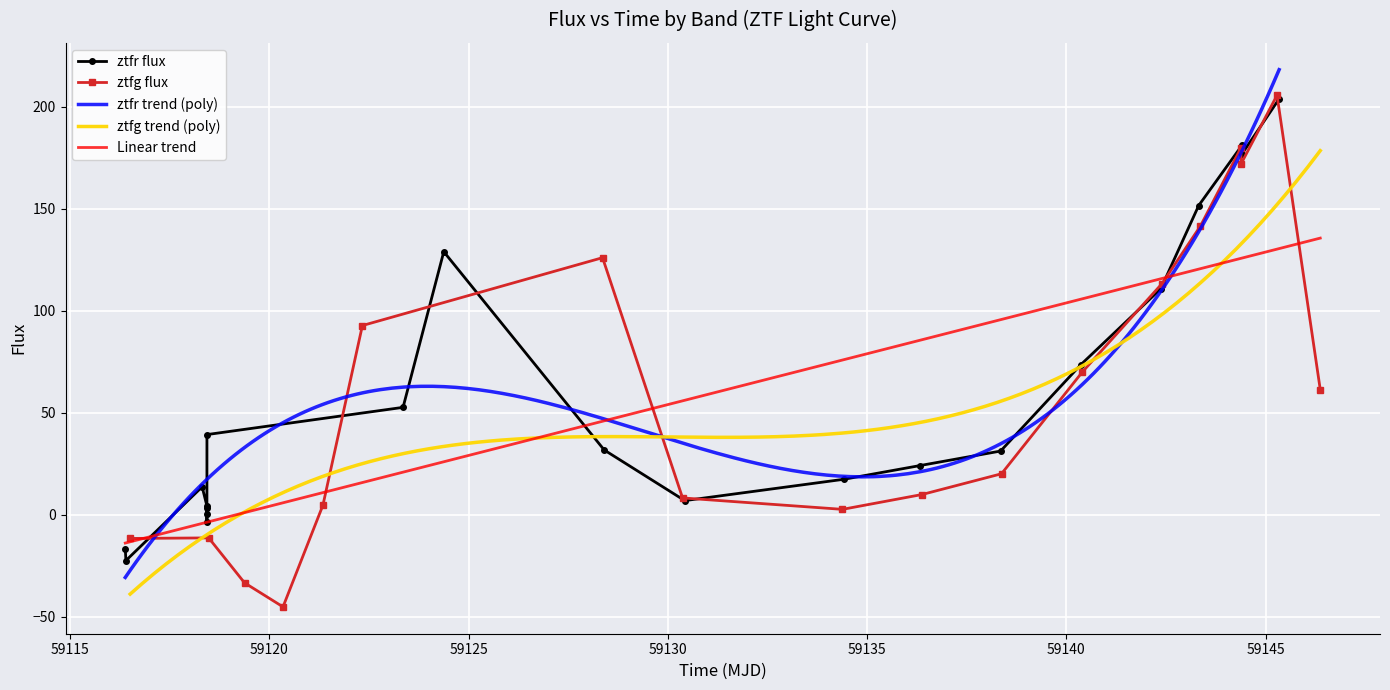

Reading right to left, extract all data points from this chart.

61.3	205.5	171.8	179.7	141.4	113.2	69.9	20.0	9.8	2.6	8.2	125.9	92.6	4.6	-45.2	-33.4	-11.4	-11.7